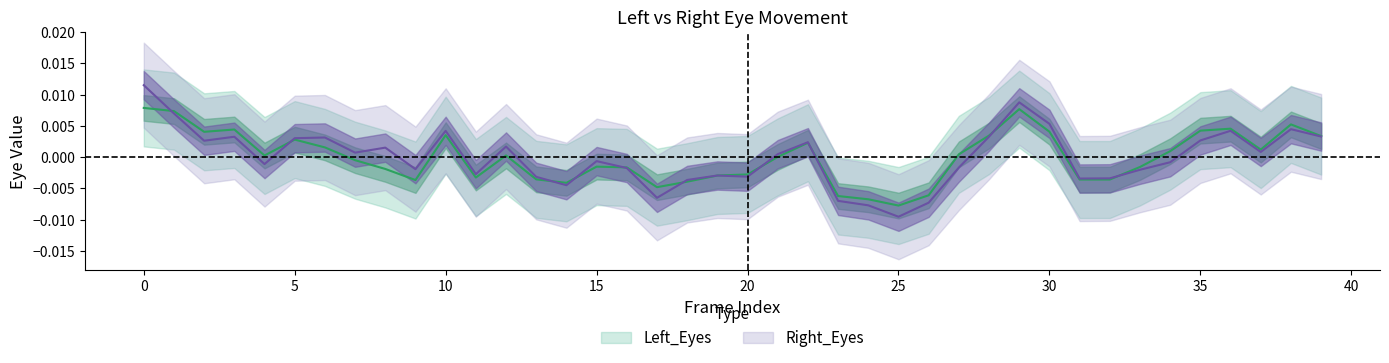

How many intersections are there between Right_Eyes and Left_Eyes?

11